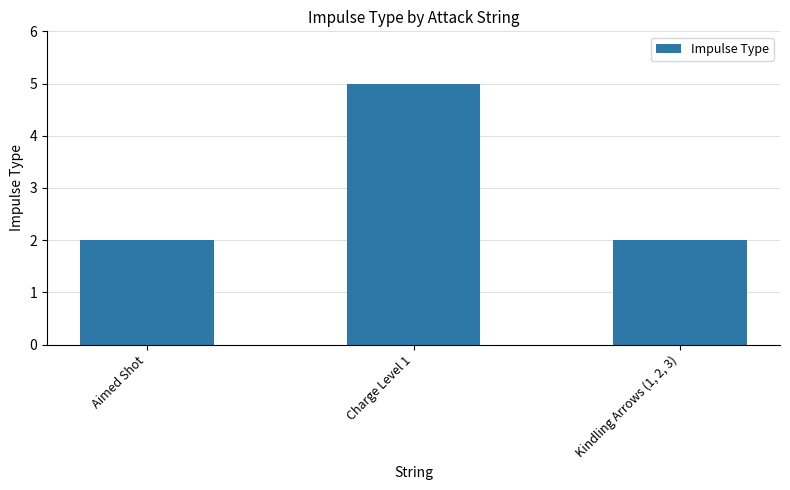

Is it true that the value at Aimed Shot is 2?

True